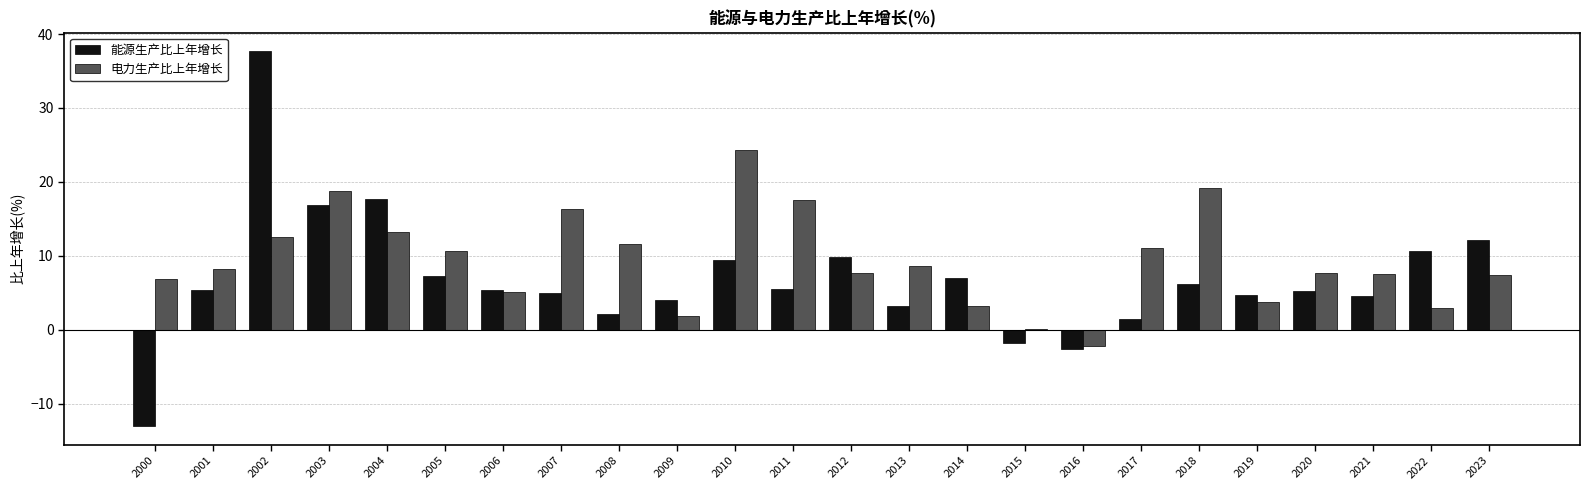

Which series has the largest total across all categories?

电力生产比上年增长